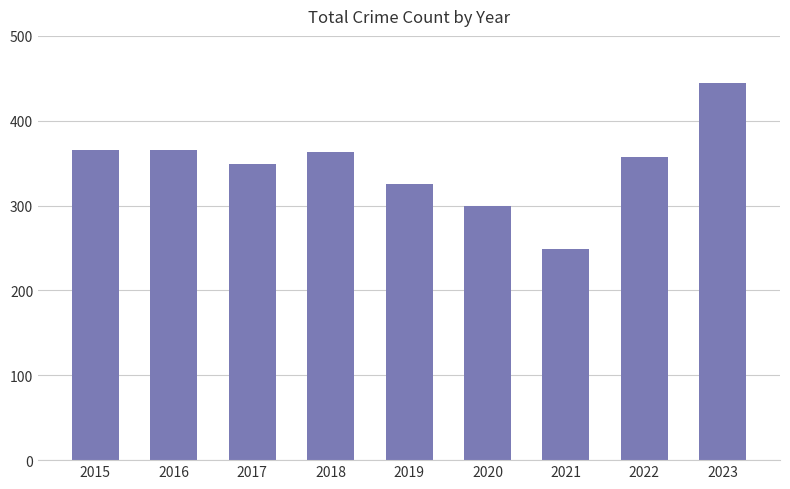

How many bars are there in total?

9